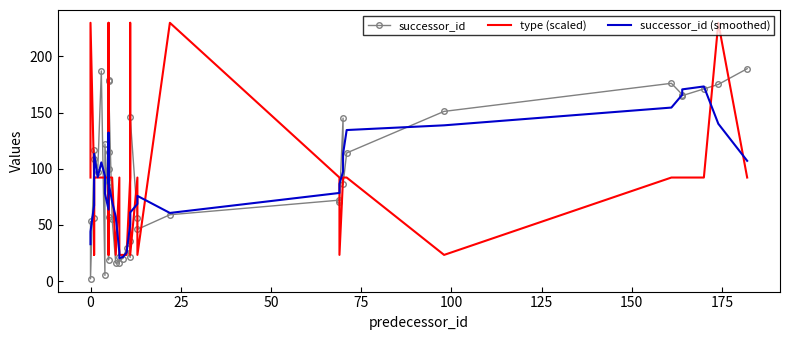

What value does the successor_id (smoothed) series have at 0?

44.0